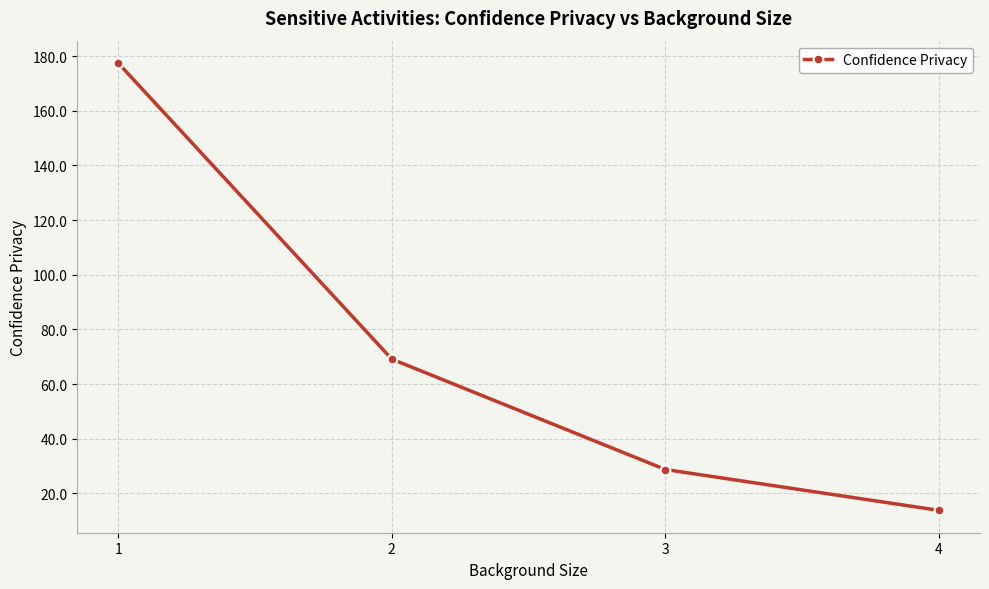

Which has a higher value, 3 or 1?

1